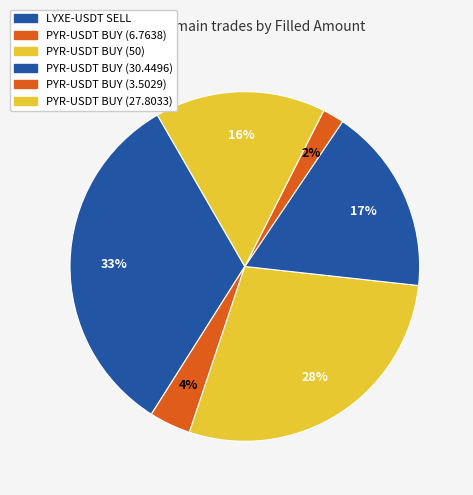

Does any single category account for the majority?

No